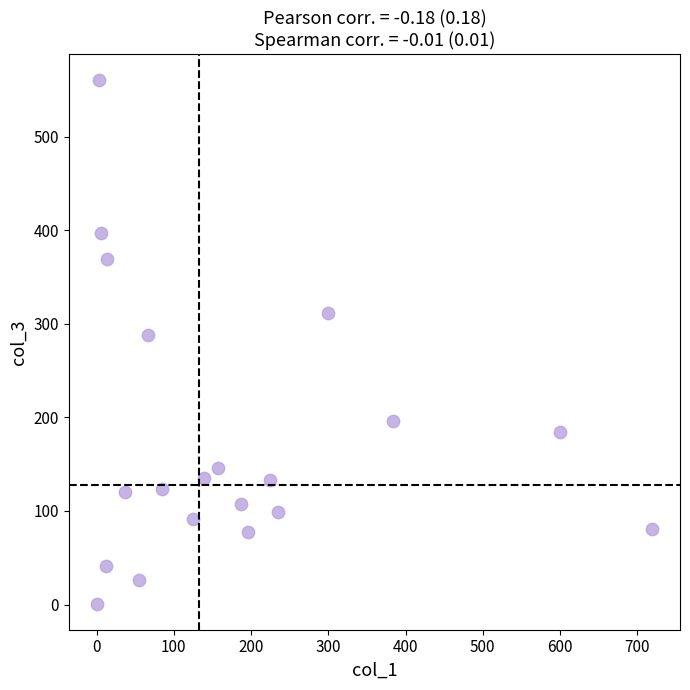

What Y value in the scatter plot is closest to 280?

288.3